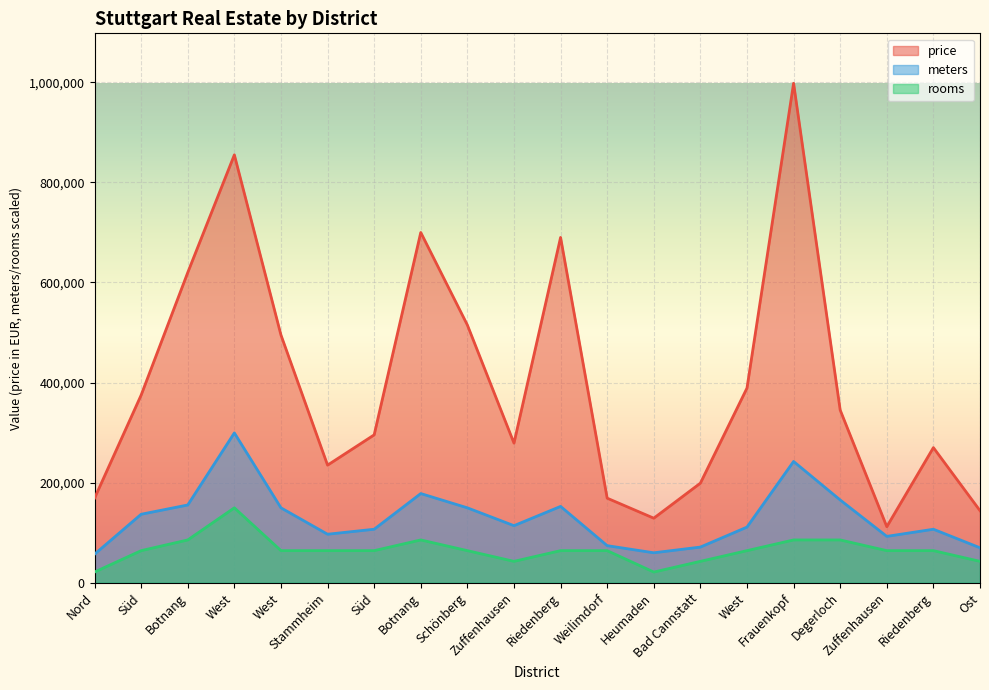

Which category has the highest value in the avg_meters series?

West